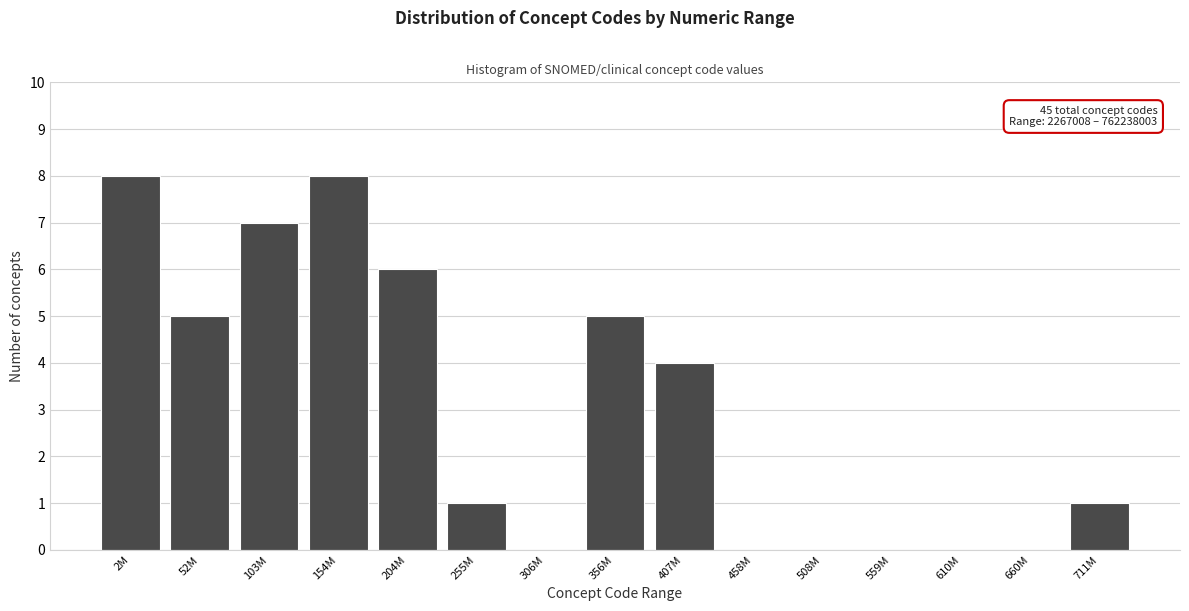

Reading right to left, list all the values displayed in this chart.

711M=1	660M=0	610M=0	559M=0	508M=0	458M=0	407M=4	356M=5	306M=0	255M=1	204M=6	154M=8	103M=7	52M=5	2M=8